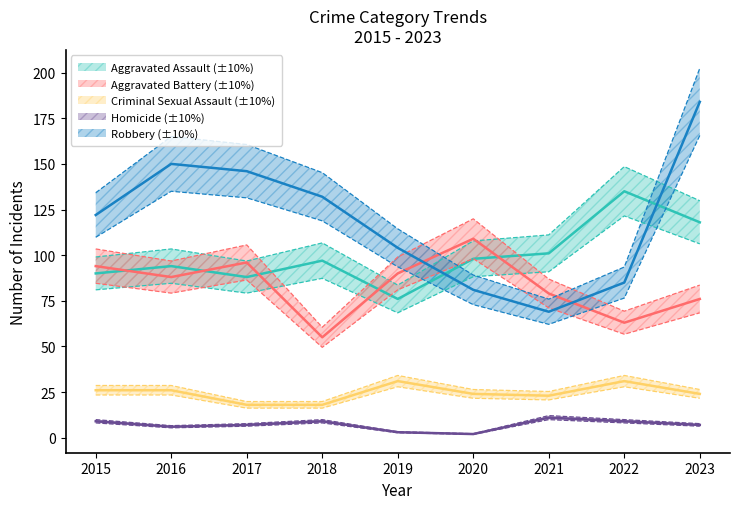

What is the value of the Robbery point at the 3rd from the left?

146.0